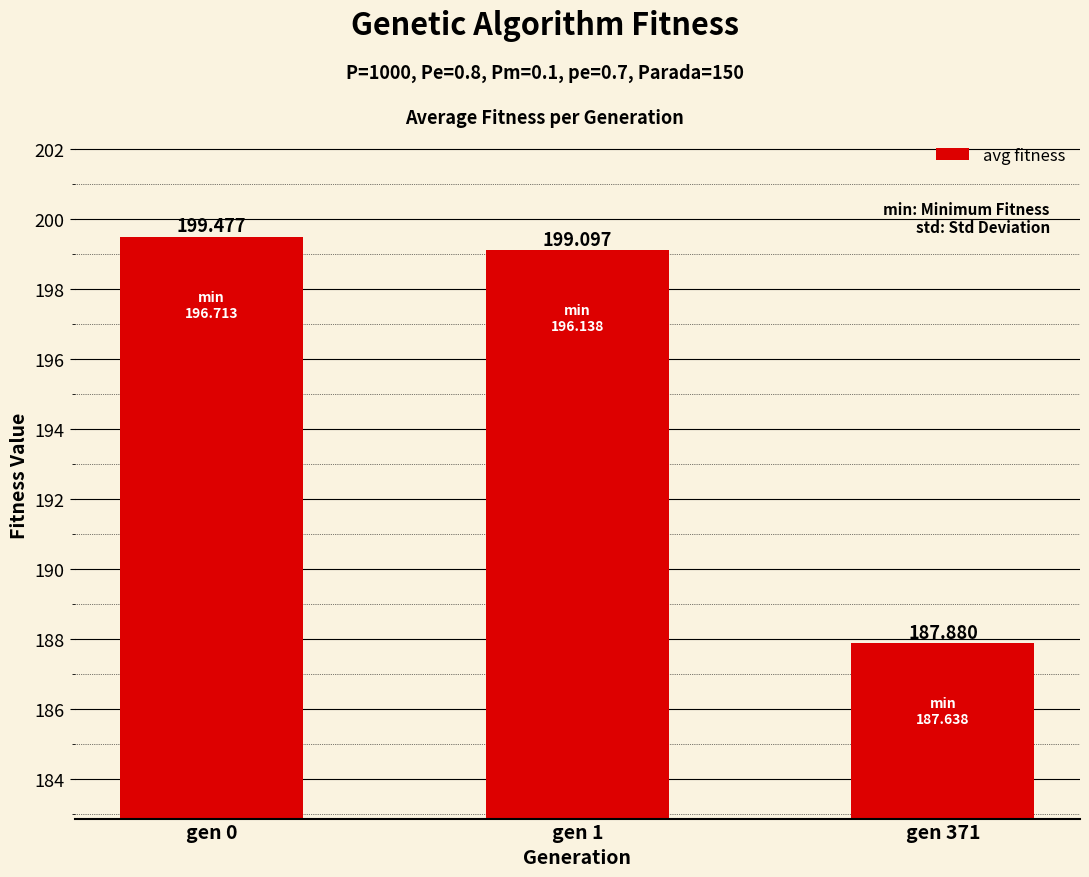

Which label corresponds to the largest value in the chart?

gen 0